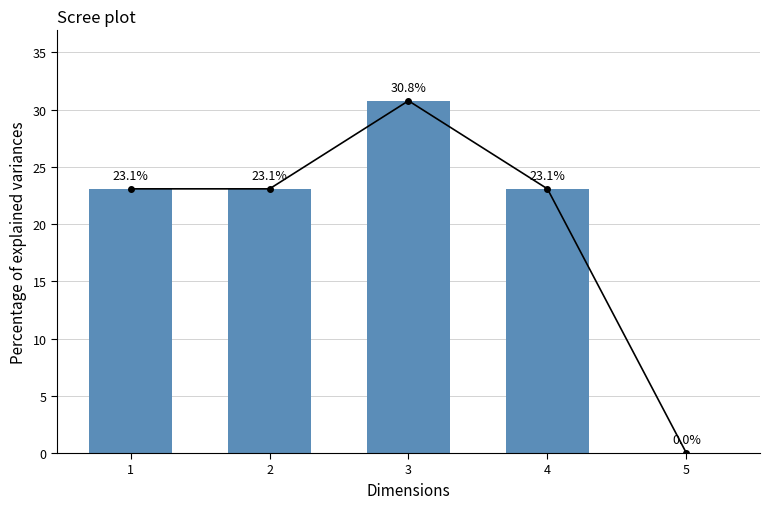

Reading left to right, list all the values displayed in this chart.

1=23.1	2=23.1	3=30.8	4=23.1	5=0.0